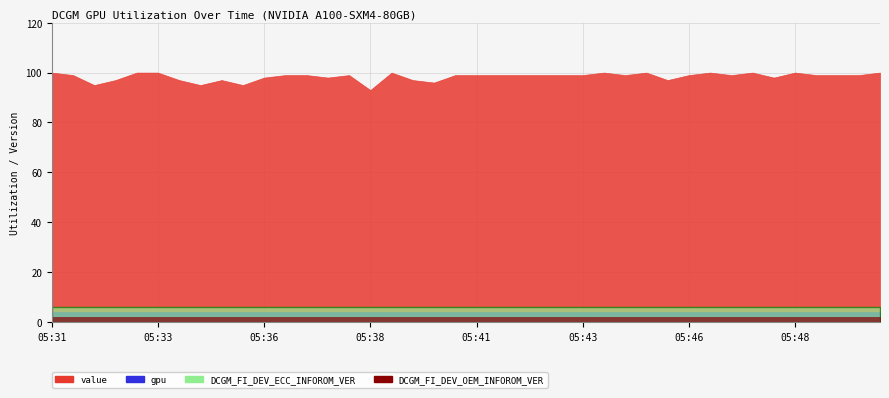

The value of gpu at 05:46 is 4.0. True or false?

True